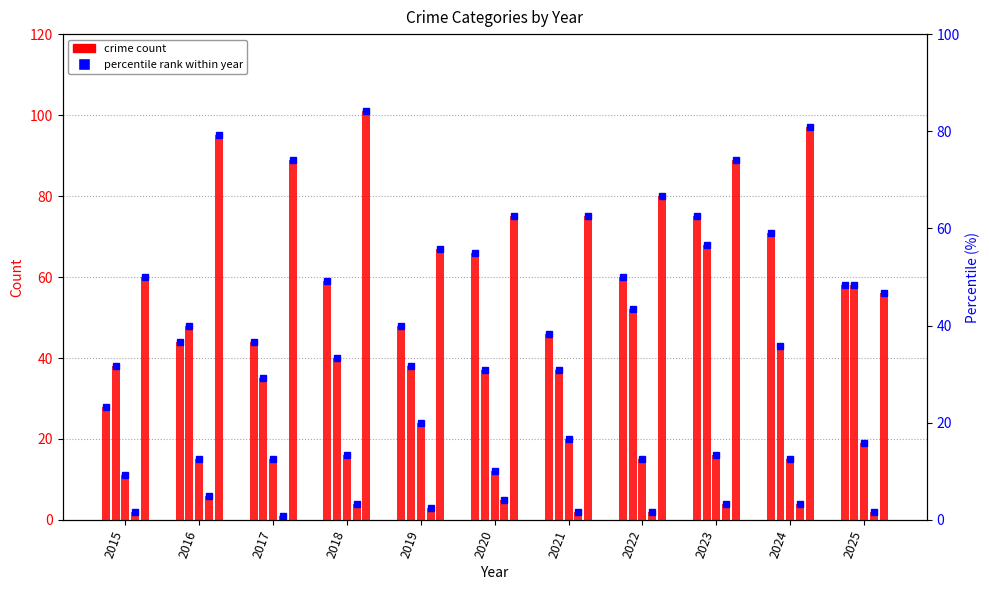

Reading left to right, what are all the values shown in this chart?

Aggravated Assault: 2015=28	2016=44	2017=44	2018=59	2019=48	2020=66	2021=46	2022=60	2023=75	2024=71	2025=58
Aggravated Battery: 2015=38	2016=48	2017=35	2018=40	2019=38	2020=37	2021=37	2022=52	2023=68	2024=43	2025=58
Criminal Sexual Assault: 2015=11	2016=15	2017=15	2018=16	2019=24	2020=12	2021=20	2022=15	2023=16	2024=15	2025=19
Homicide: 2015=2	2016=6	2017=1	2018=4	2019=3	2020=5	2021=2	2022=2	2023=4	2024=4	2025=2
Robbery: 2015=60	2016=95	2017=89	2018=101	2019=67	2020=75	2021=75	2022=80	2023=89	2024=97	2025=56